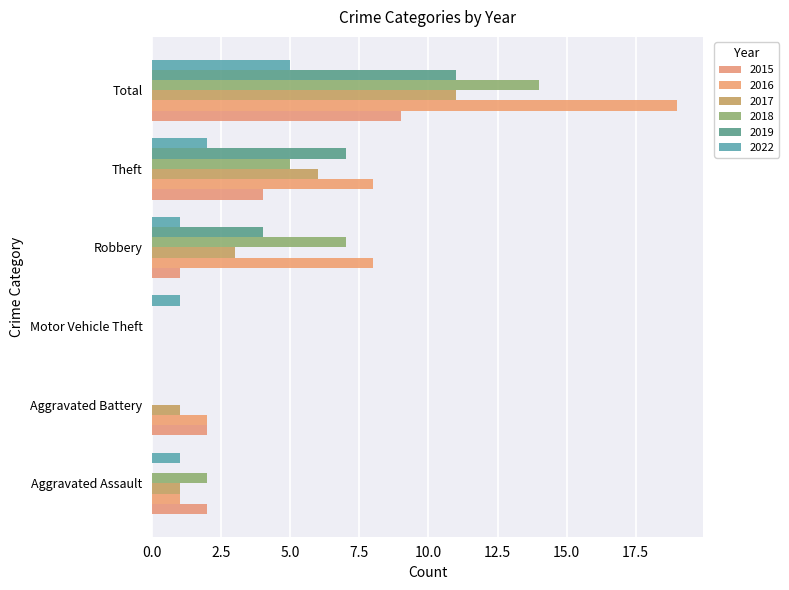

Which has a higher value, Aggravated Assault or Robbery?

Aggravated Assault